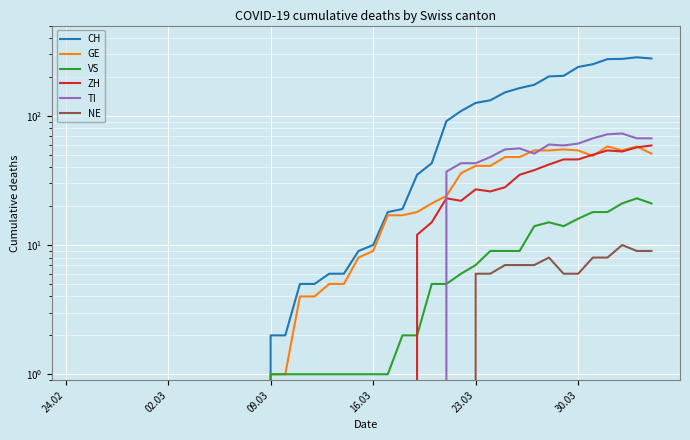

In VS, how many points are lower than both neighbors (excluding endpoints)?

1